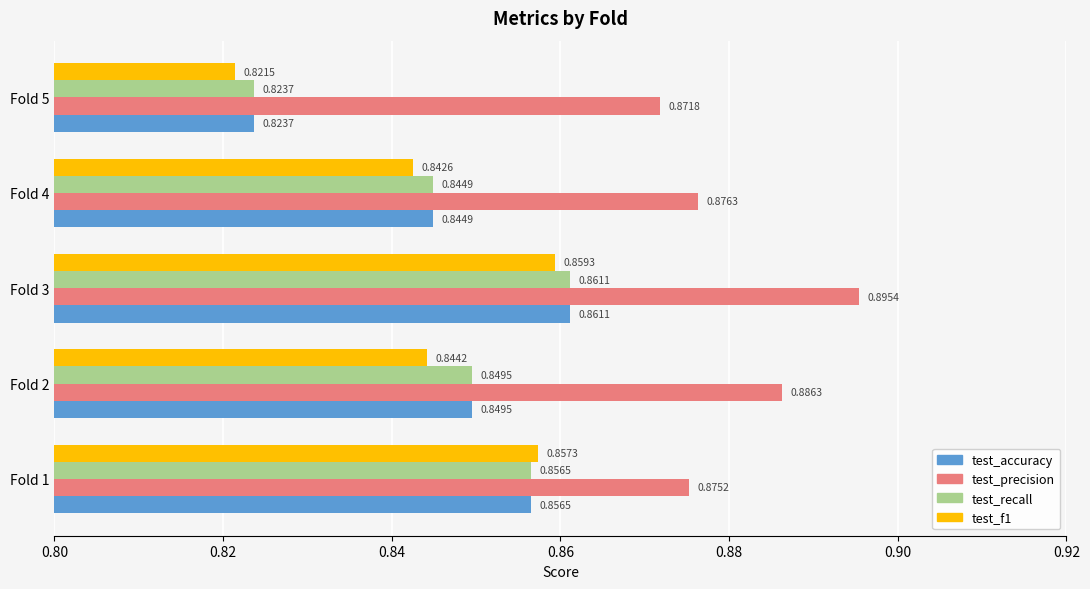

Rank the categories by test_precision value from lowest to highest.

Fold 5, Fold 1, Fold 4, Fold 2, Fold 3